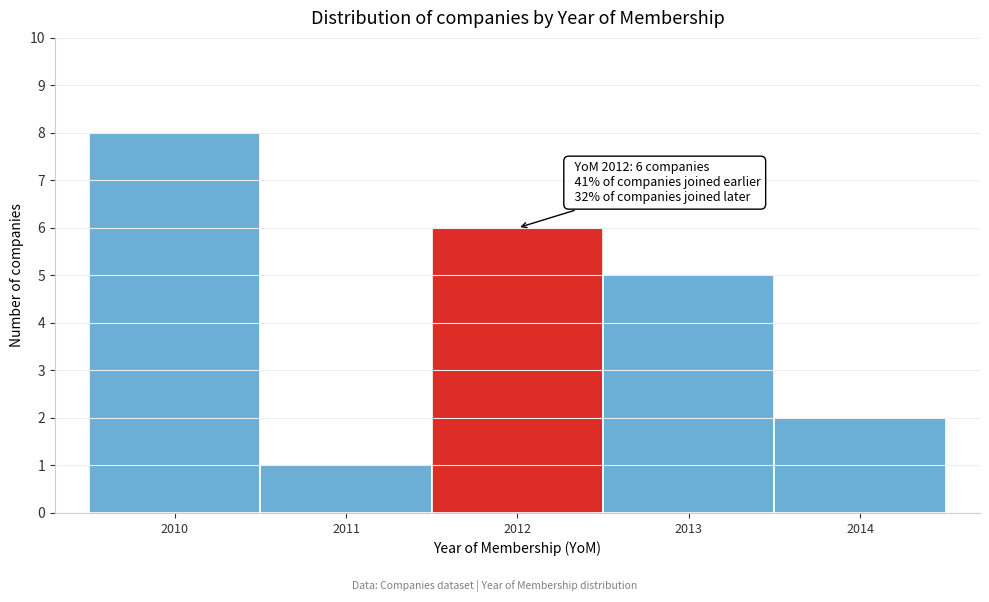

Over which range of the x-axis is the bar tallest?

2009.5 to 2010.5